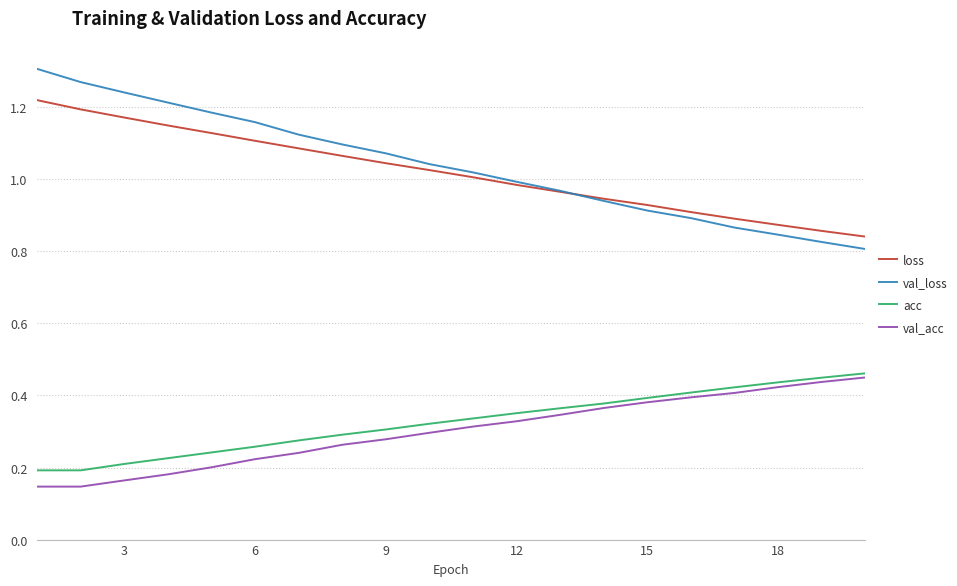

True or false: loss and val_acc intersect in this chart.

False